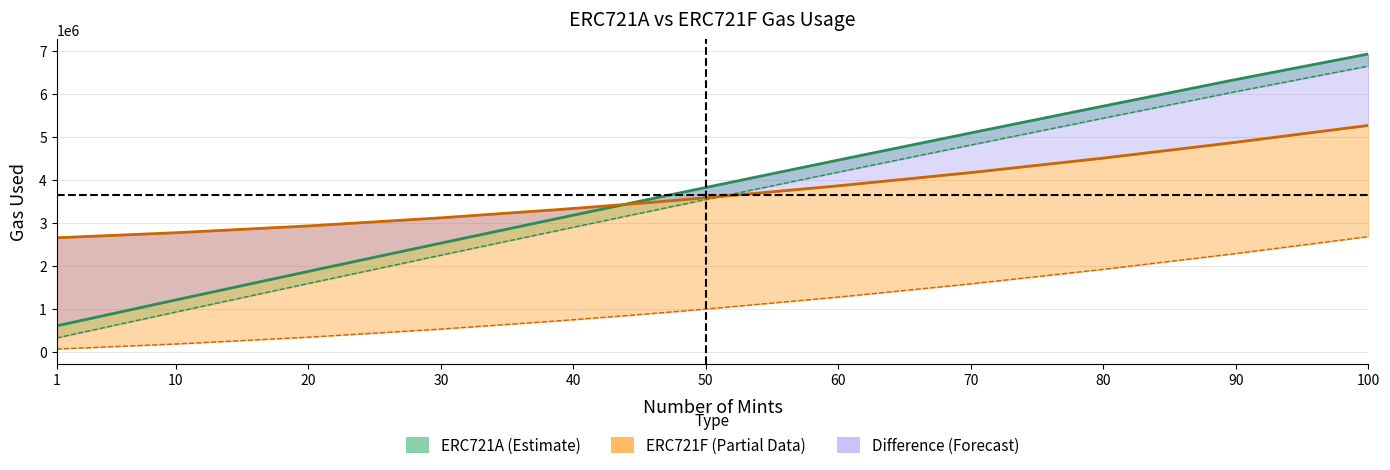

What is the lowest value of the ERC721A Combined line series?

602117